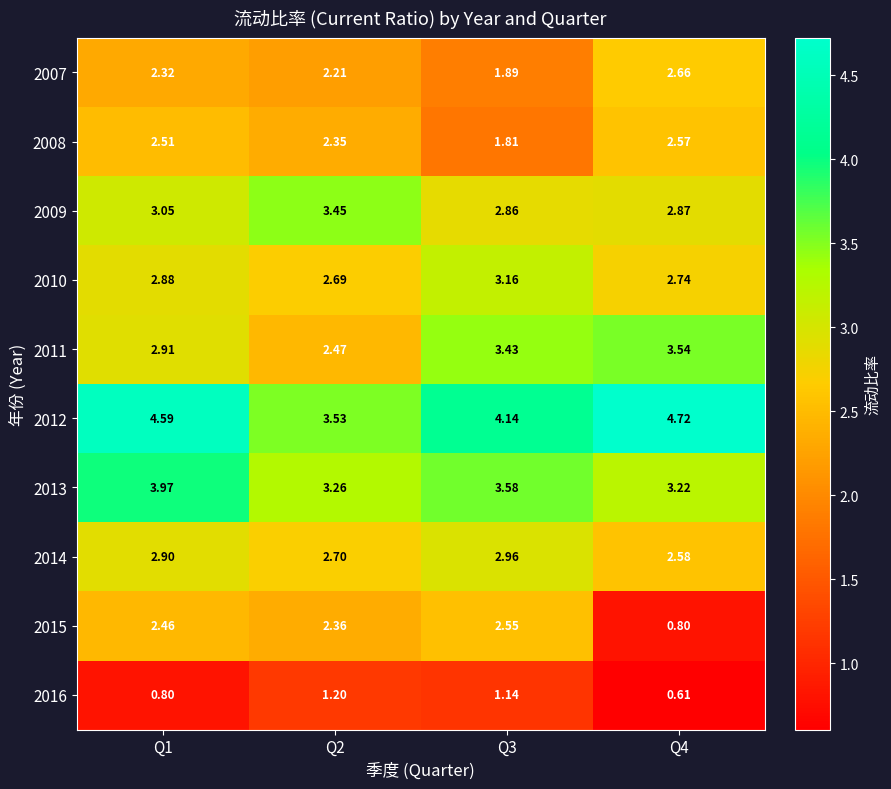

Is the value of 2007 at Q4 greater than the value of 2009 at Q2?

No